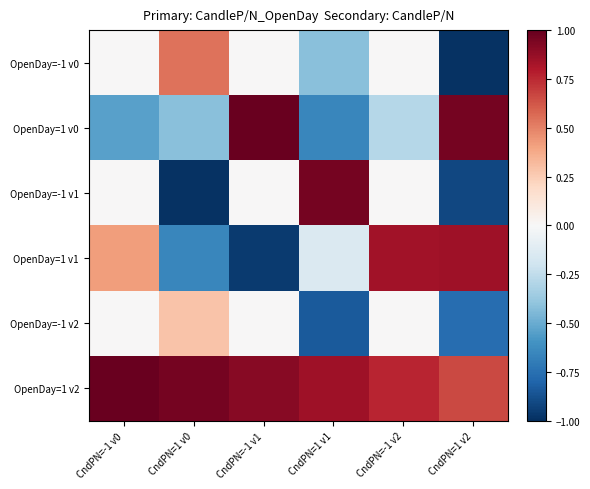

Reading right to left, what are all the values shown in this chart?

OpenDay=-1 v0: CndPN=1 v2=-1.0	CndPN=-1 v2=-0.0	CndPN=1 v1=-0.4	CndPN=-1 v1=0.0	CndPN=1 v0=0.5	CndPN=-1 v0=0.0
OpenDay=1 v0: CndPN=1 v2=1.0	CndPN=-1 v2=-0.3	CndPN=1 v1=-0.7	CndPN=-1 v1=1.0	CndPN=1 v0=-0.4	CndPN=-1 v0=-0.5
OpenDay=-1 v1: CndPN=1 v2=-0.9	CndPN=-1 v2=0.0	CndPN=1 v1=1.0	CndPN=-1 v1=-0.0	CndPN=1 v0=-1.0	CndPN=-1 v0=0.0
OpenDay=1 v1: CndPN=1 v2=0.8	CndPN=-1 v2=0.8	CndPN=1 v1=-0.1	CndPN=-1 v1=-1.0	CndPN=1 v0=-0.7	CndPN=-1 v0=0.4
OpenDay=-1 v2: CndPN=1 v2=-0.8	CndPN=-1 v2=0.0	CndPN=1 v1=-0.8	CndPN=-1 v1=0.0	CndPN=1 v0=0.3	CndPN=-1 v0=-0.0
OpenDay=1 v2: CndPN=1 v2=0.7	CndPN=-1 v2=0.8	CndPN=1 v1=0.8	CndPN=-1 v1=0.9	CndPN=1 v0=1.0	CndPN=-1 v0=1.0